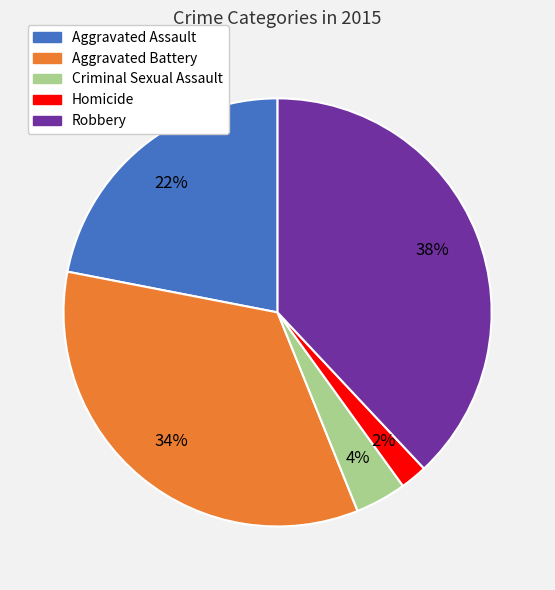

Is it true that Aggravated Battery is 34% of the pie?

True